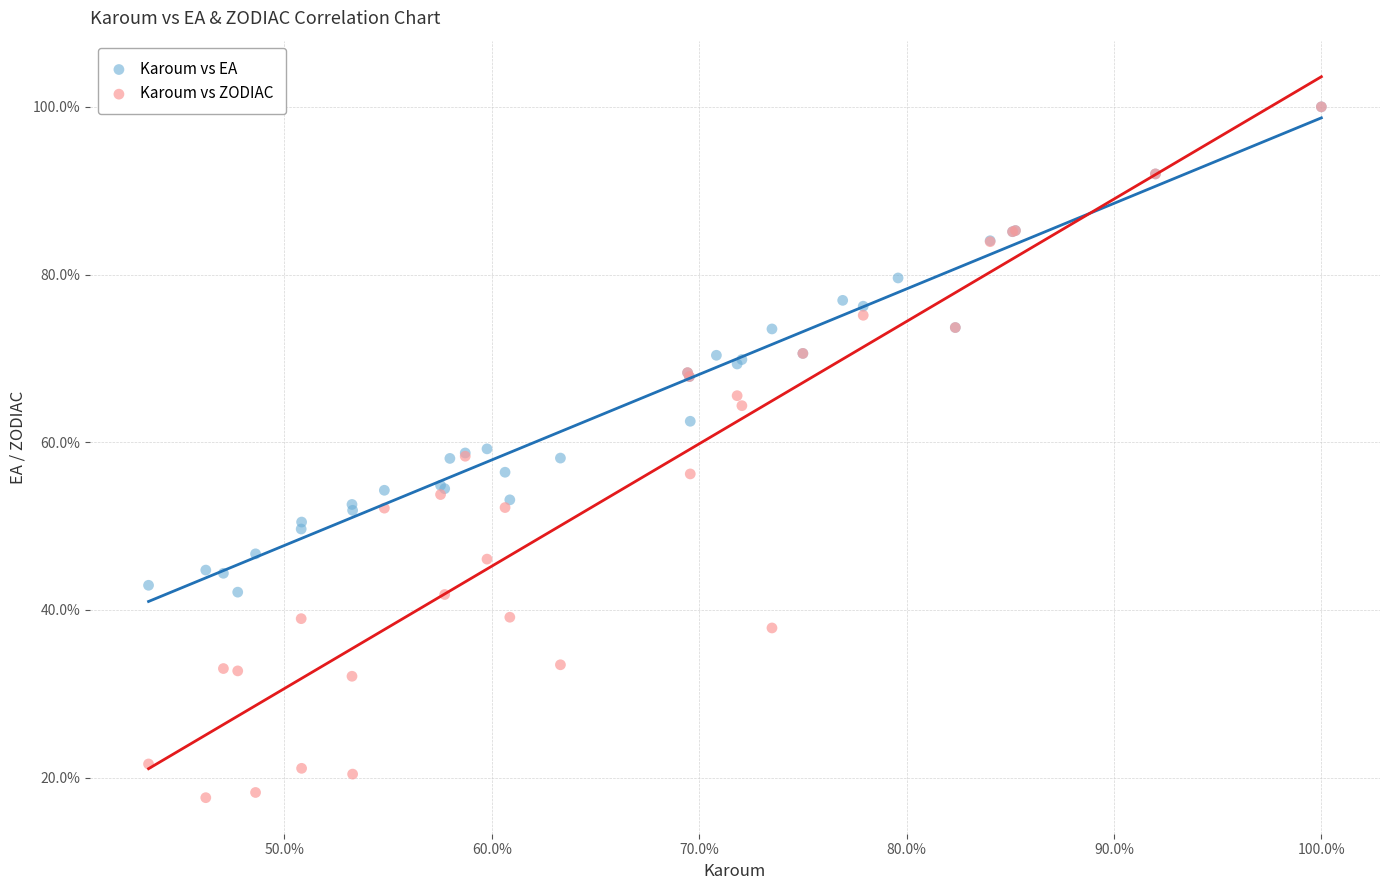

Which series has the widest spread of Y values?

Karoum vs ZODIAC